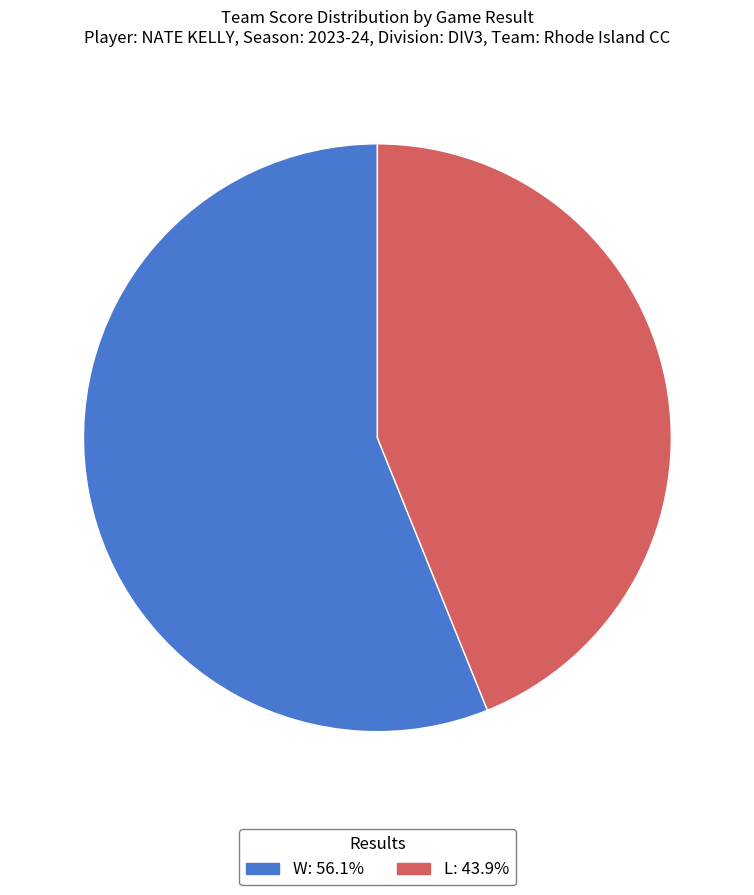

Rank the categories by value from lowest to highest.

L, W